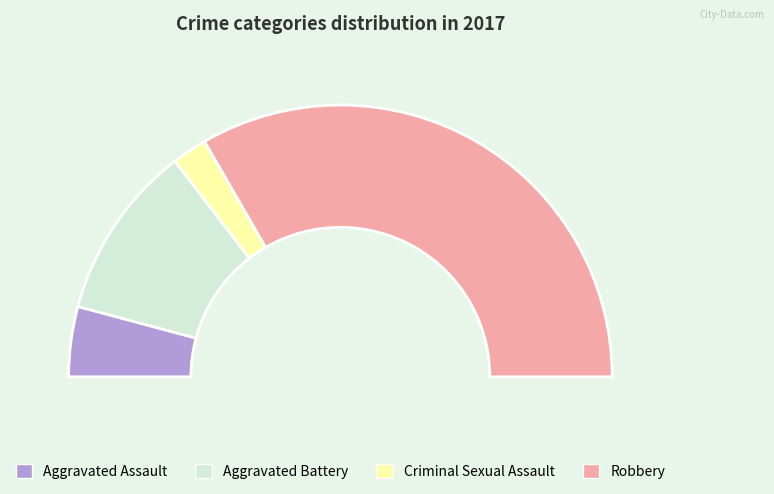

Count the number of slices in the pie.

4